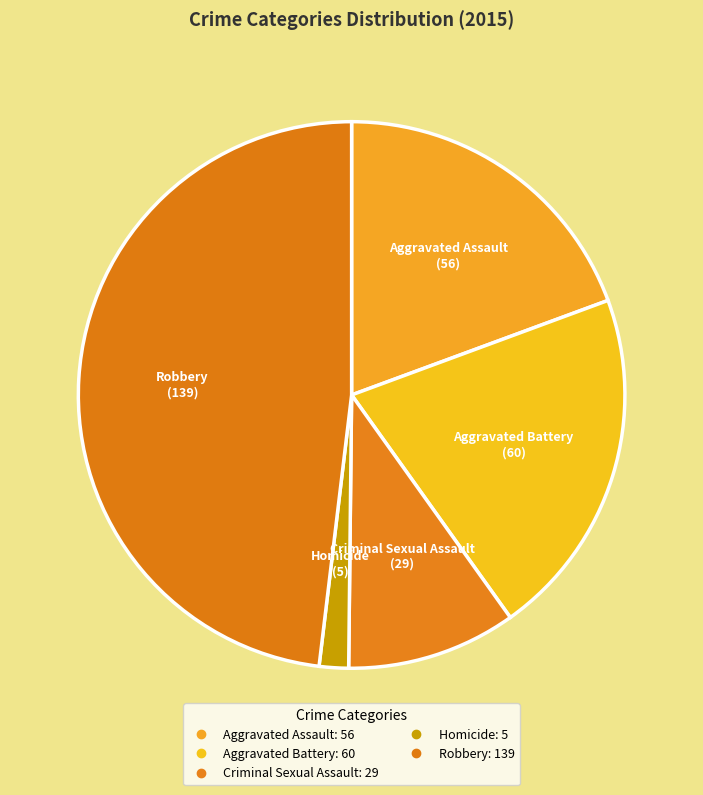

The Criminal Sexual Assault slice represents 10% of the pie. True or false?

True